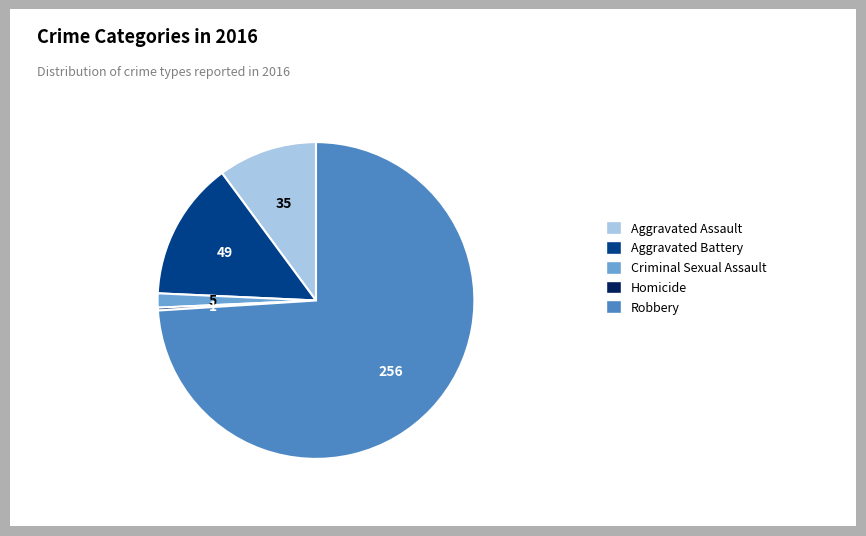

Does any single category account for the majority?

Yes